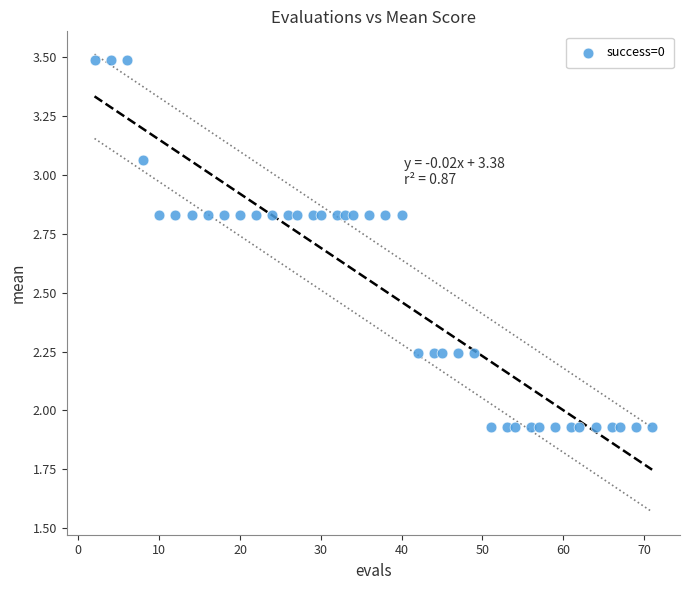

What is the range of X values (max minus min)?

69.0